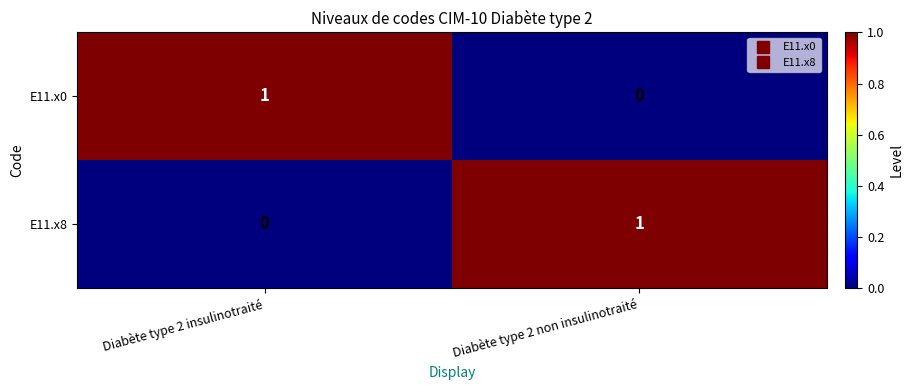

Which category has the highest value in the E11.x0 series?

Diabète type 2 insulinotraité